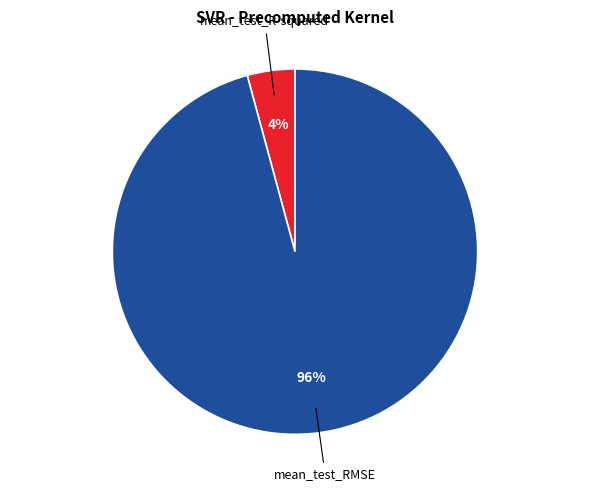

Does any single category account for the majority?

Yes